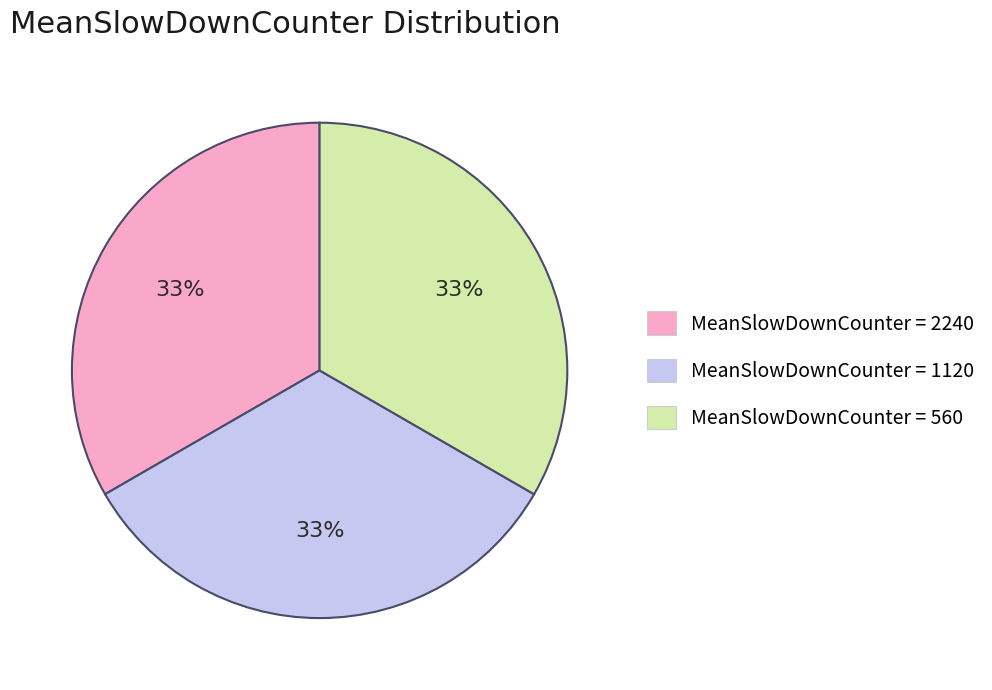

The MeanSlowDownCounter = 1120 slice represents 33% of the pie. True or false?

True